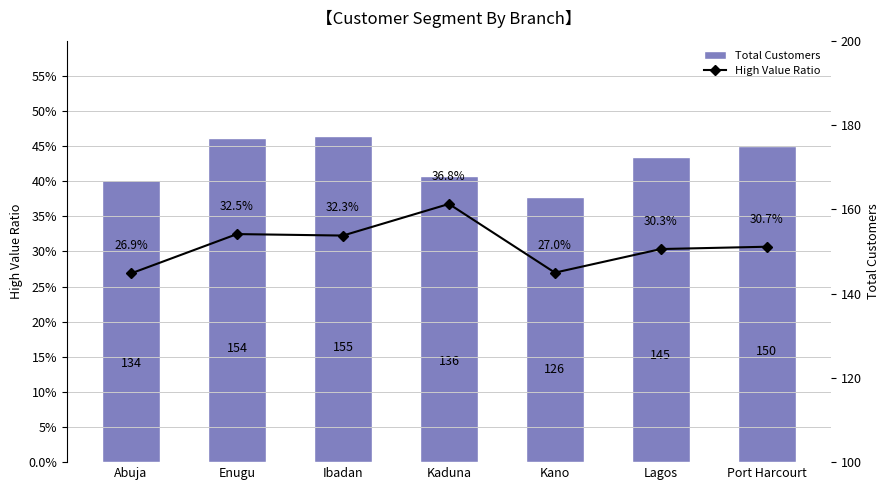

Is it true that High Value Ratio equals 0.2 at Kaduna?

False